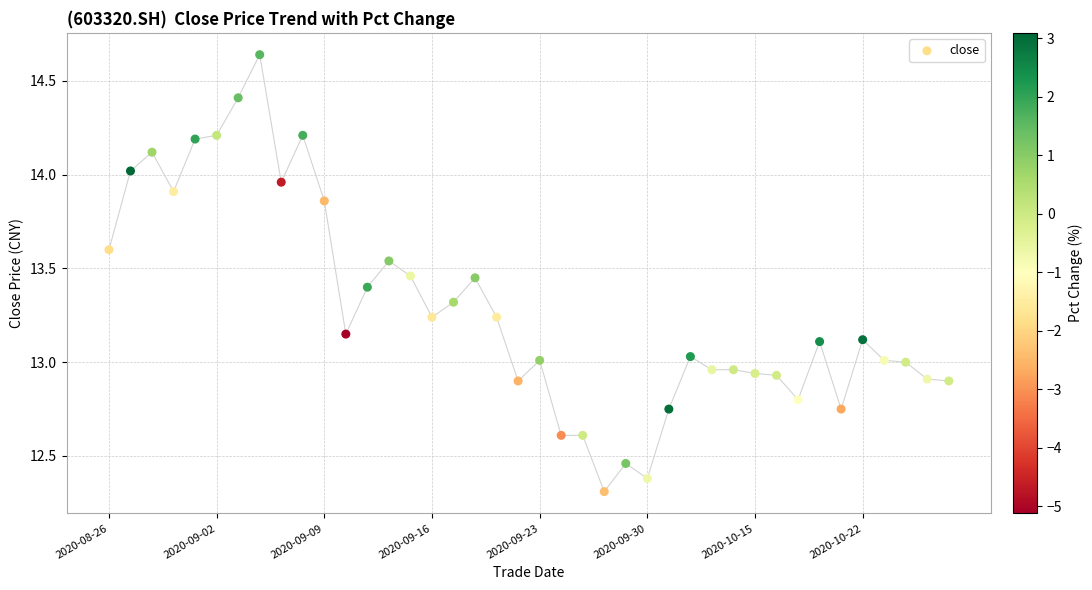

What is the range of Y values (max minus min)?

2.3